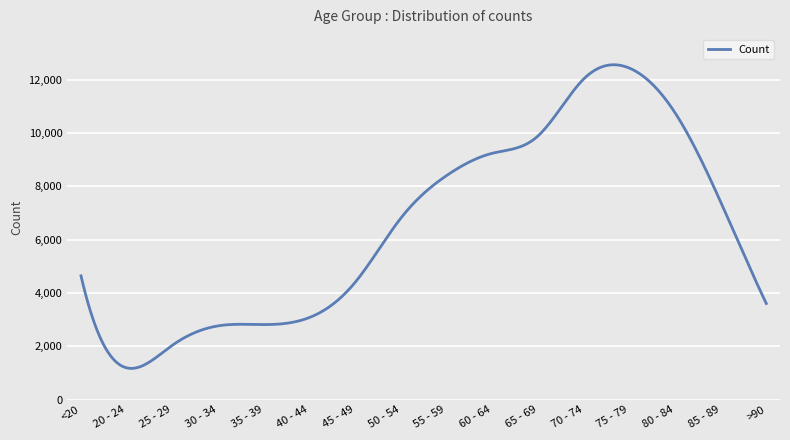

What is the greatest value displayed?

12556.7